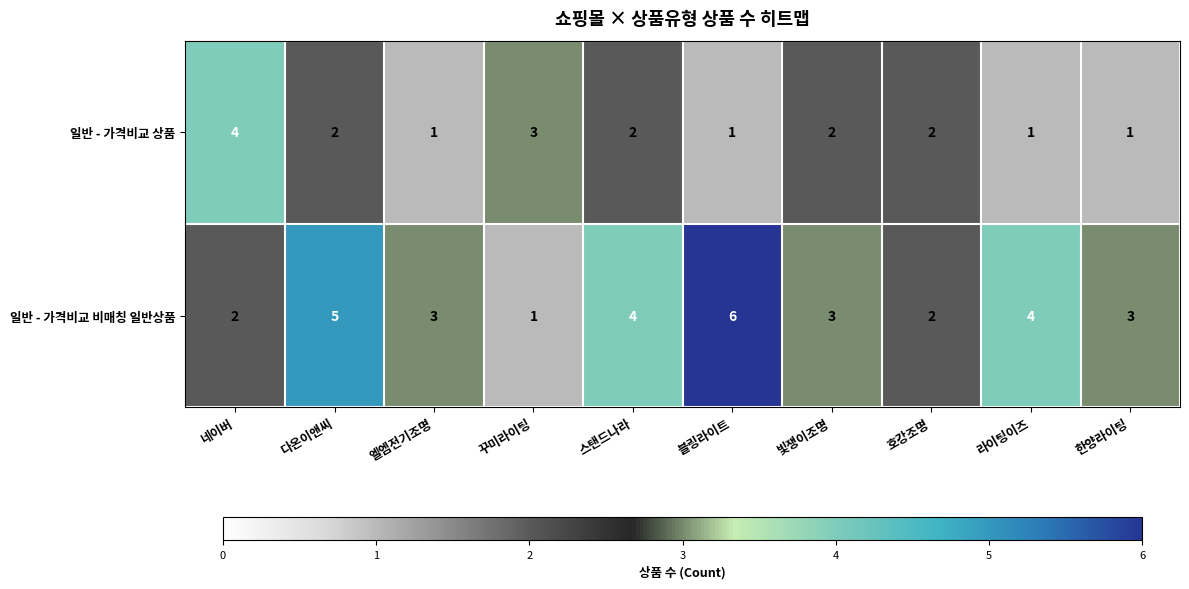

What is the spread (max minus min) of values at 라이팅이즈?

3